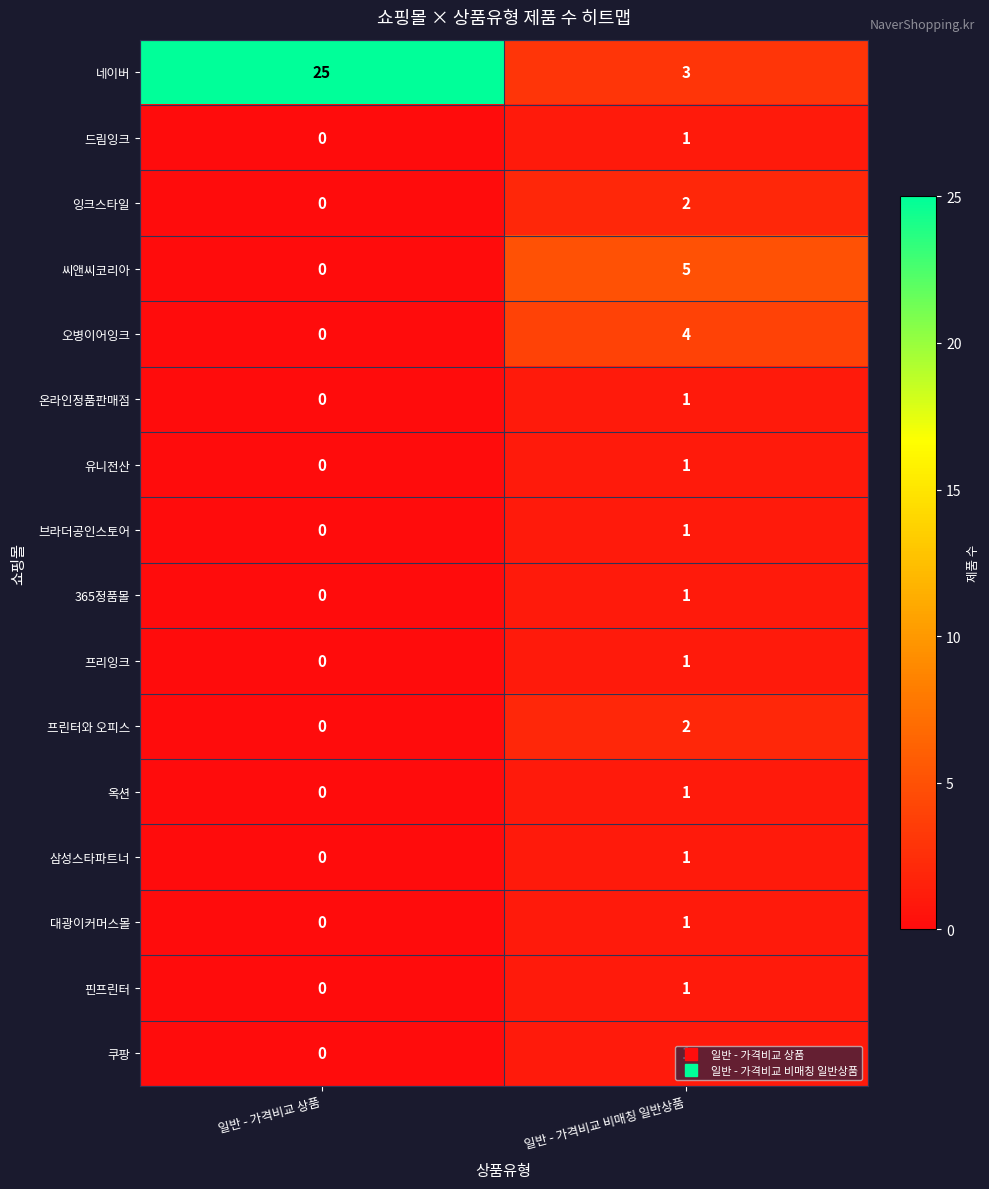

The value of 프린터와 오피스 at 일반 - 가격비교 비매칭 일반상품 is 2. True or false?

True